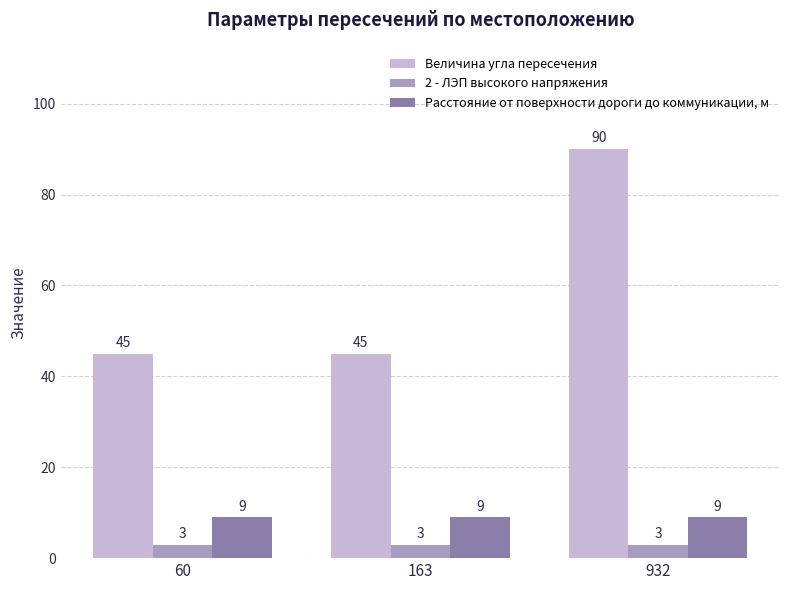

Between 163 and 932, which series saw the biggest shift?

Величина угла пересечения